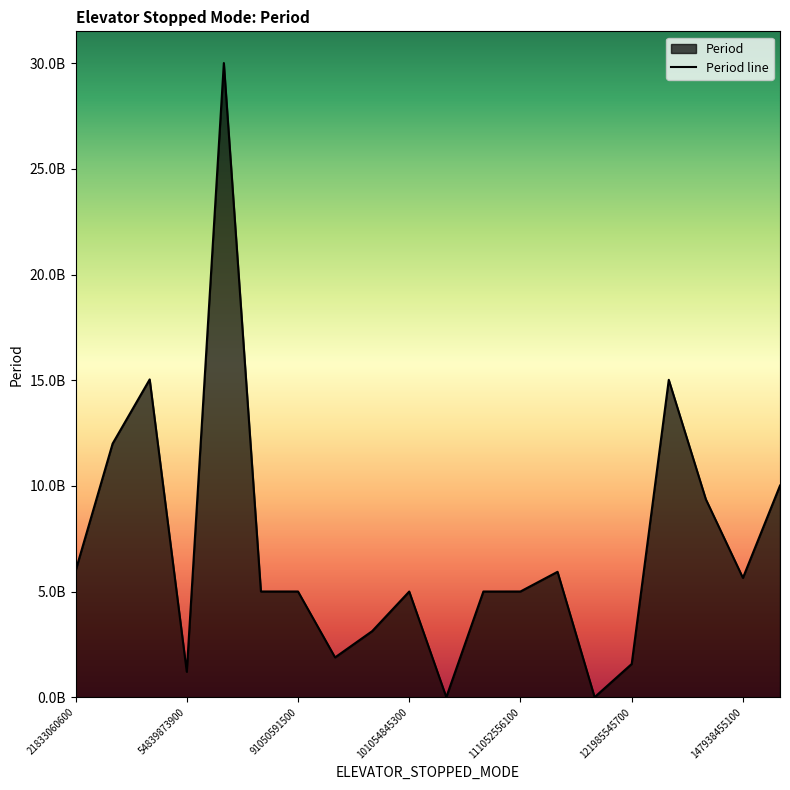

True or false: the data has more than 2 interior local peaks.

True